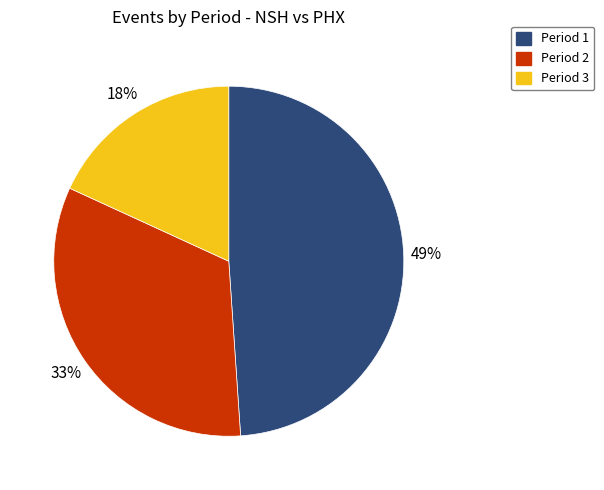

To the nearest percent, what is the combined percentage of Period 3 and Period 2?

51%